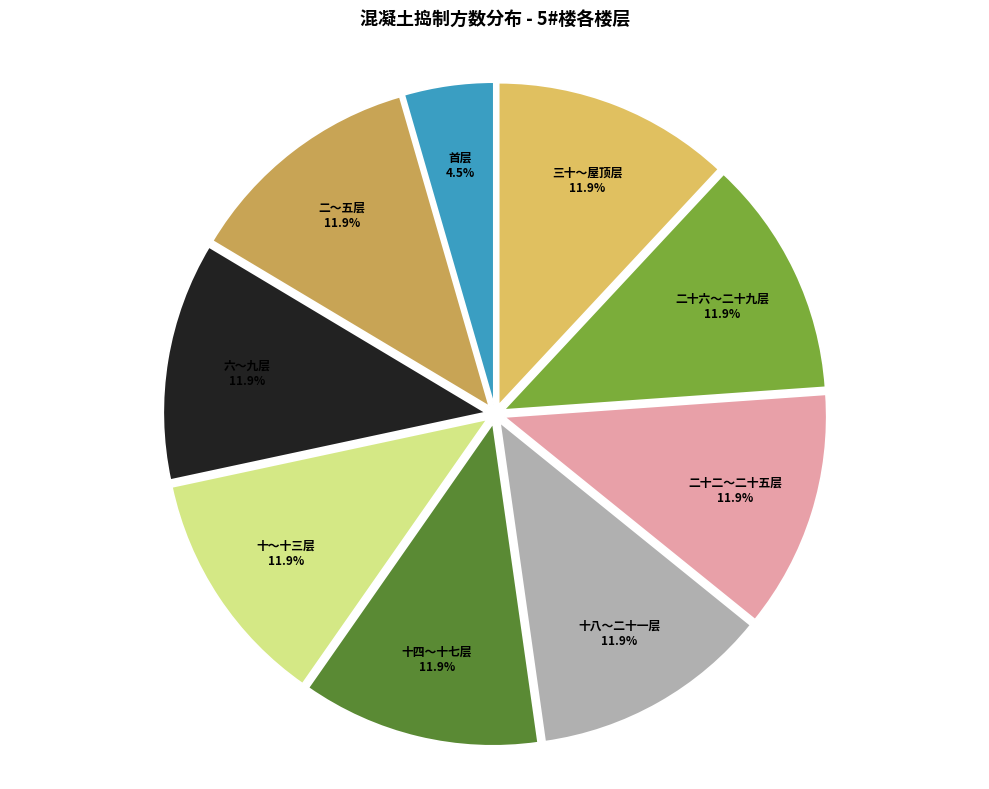

Approximately how many times larger is the value at 十～十三层 compared to 二十二～二十五层?

1.0